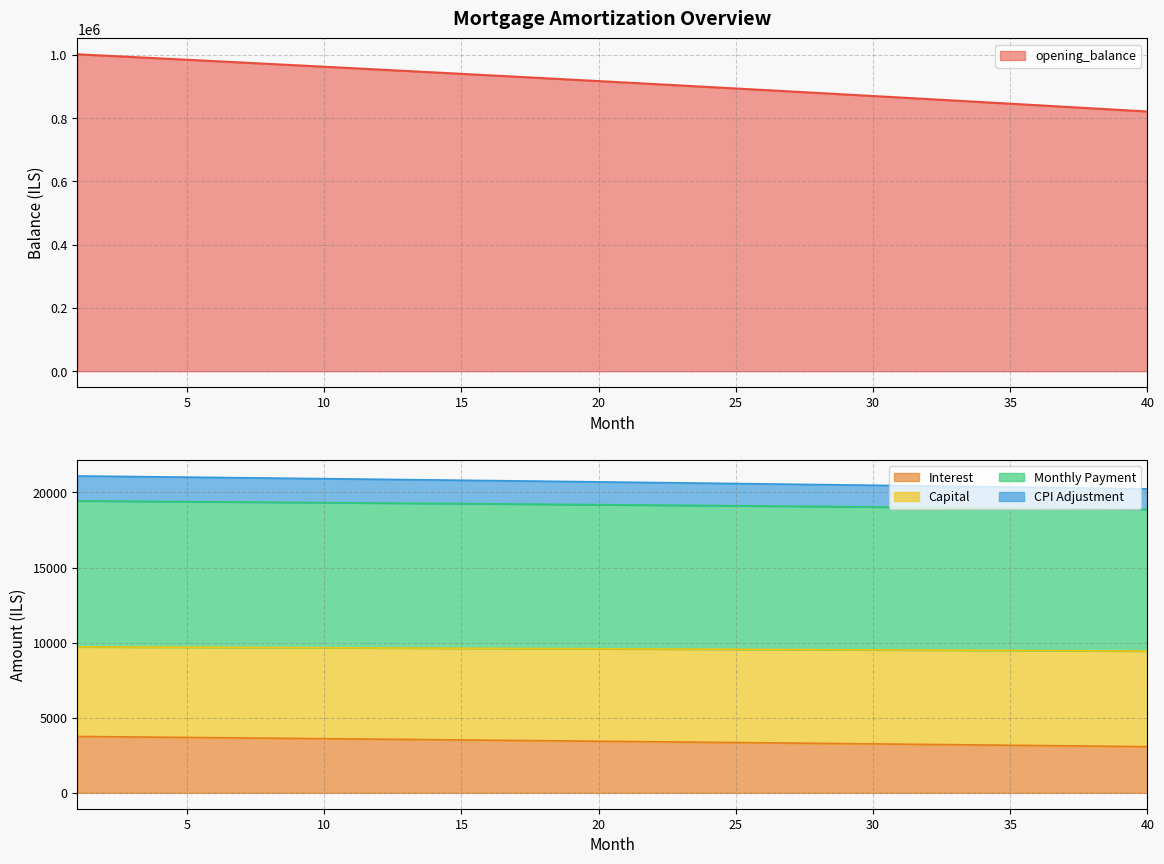

True or false: cpi has a value of 9641.0 at 13.

True